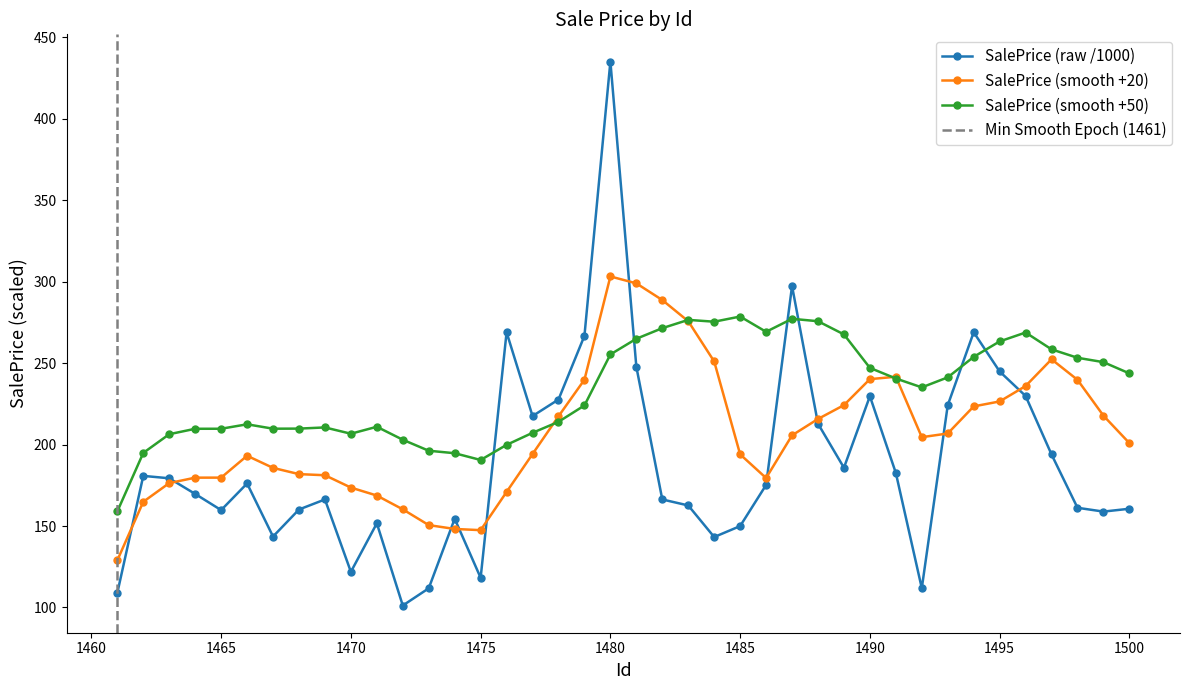

Reading left to right, list all the values displayed in this chart.

1461=109.0	1462=180.8	1463=179.3	1464=169.7	1465=159.8	1466=176.1	1467=143.5	1468=160.1	1469=166.3	1470=121.9	1471=151.7	1472=101.2	1473=111.8	1474=154.5	1475=118.2	1476=268.9	1477=217.5	1478=227.6	1479=266.7	1480=435.1	1481=247.7	1482=166.3	1483=162.6	1484=143.2	1485=150.0	1486=175.2	1487=297.3	1488=212.8	1489=185.8	1490=229.7	1491=182.6	1492=111.8	1493=224.1	1494=268.9	1495=244.8	1496=229.8	1497=193.9	1498=161.2	1499=158.9	1500=160.6